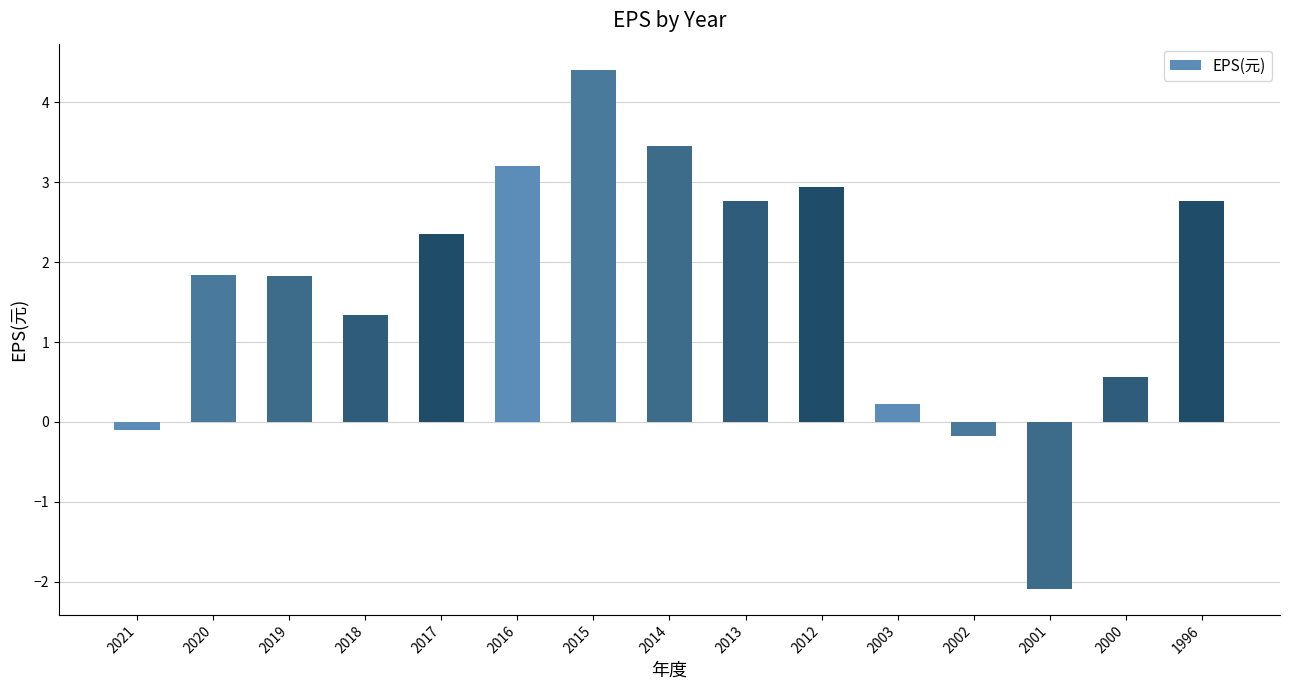

At which label is the value closest to 1?

2018